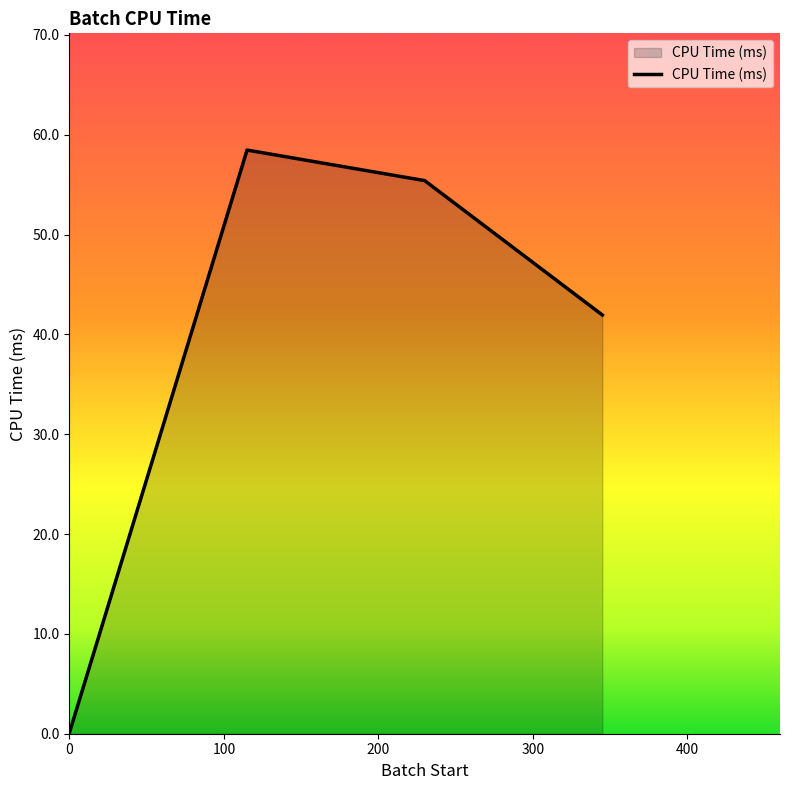

How many lines are shown in the chart?

1